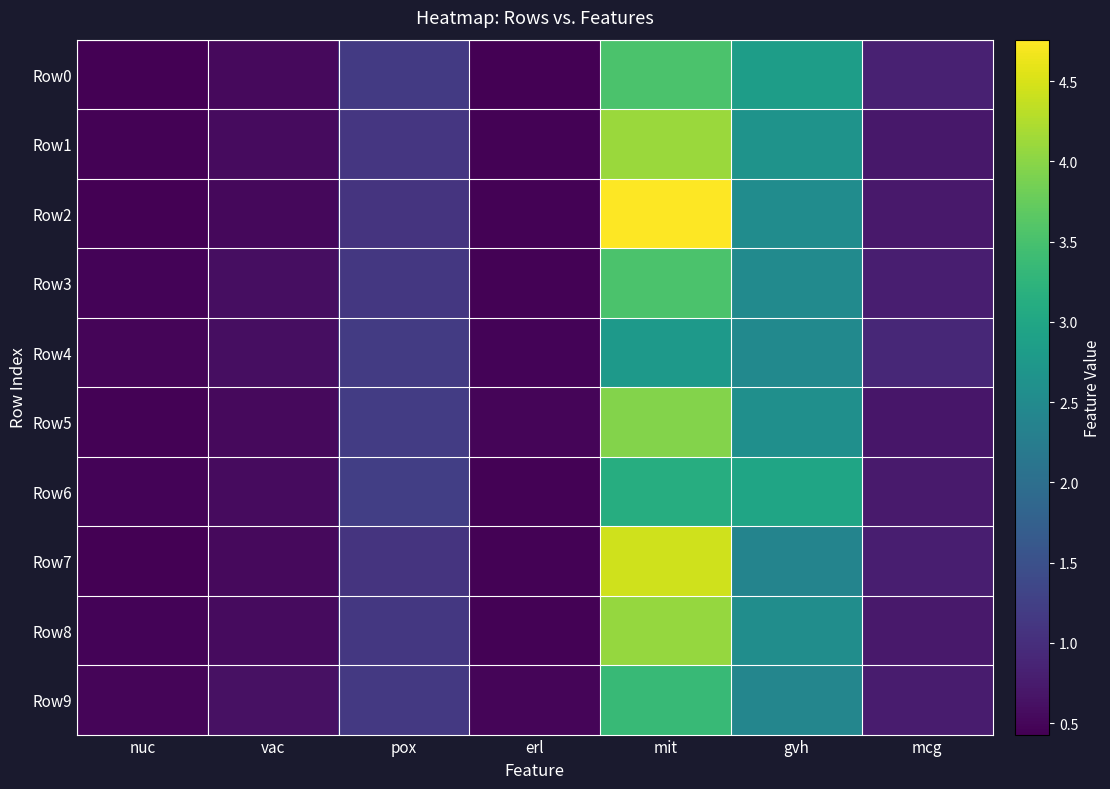

Reading left to right, transcribe all the data shown in this chart.

Row0: nuc=0.4	vac=0.5	pox=1.2	erl=0.4	mit=3.5	gvh=2.8	mcg=0.8
Row1: nuc=0.5	vac=0.6	pox=1.1	erl=0.5	mit=4.1	gvh=2.6	mcg=0.7
Row2: nuc=0.4	vac=0.5	pox=1.1	erl=0.5	mit=4.8	gvh=2.5	mcg=0.7
Row3: nuc=0.5	vac=0.6	pox=1.1	erl=0.4	mit=3.5	gvh=2.5	mcg=0.8
Row4: nuc=0.5	vac=0.6	pox=1.2	erl=0.5	mit=2.8	gvh=2.5	mcg=0.9
Row5: nuc=0.4	vac=0.5	pox=1.2	erl=0.5	mit=4.0	gvh=2.6	mcg=0.7
Row6: nuc=0.5	vac=0.6	pox=1.2	erl=0.5	mit=3.1	gvh=3.0	mcg=0.7
Row7: nuc=0.4	vac=0.5	pox=1.1	erl=0.5	mit=4.5	gvh=2.4	mcg=0.8
Row8: nuc=0.5	vac=0.6	pox=1.1	erl=0.4	mit=4.1	gvh=2.6	mcg=0.7
Row9: nuc=0.5	vac=0.6	pox=1.1	erl=0.5	mit=3.3	gvh=2.4	mcg=0.8